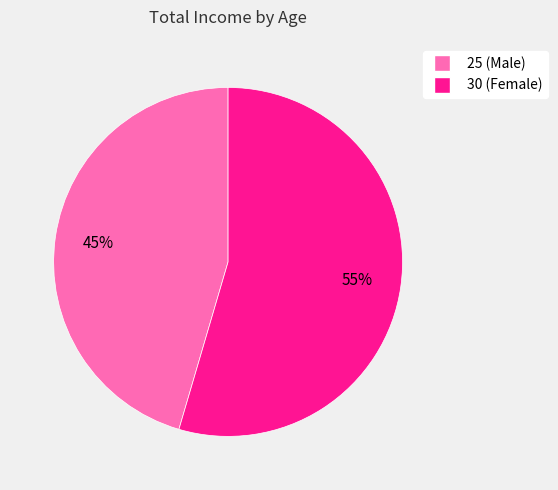

How many segments does this pie chart have?

2